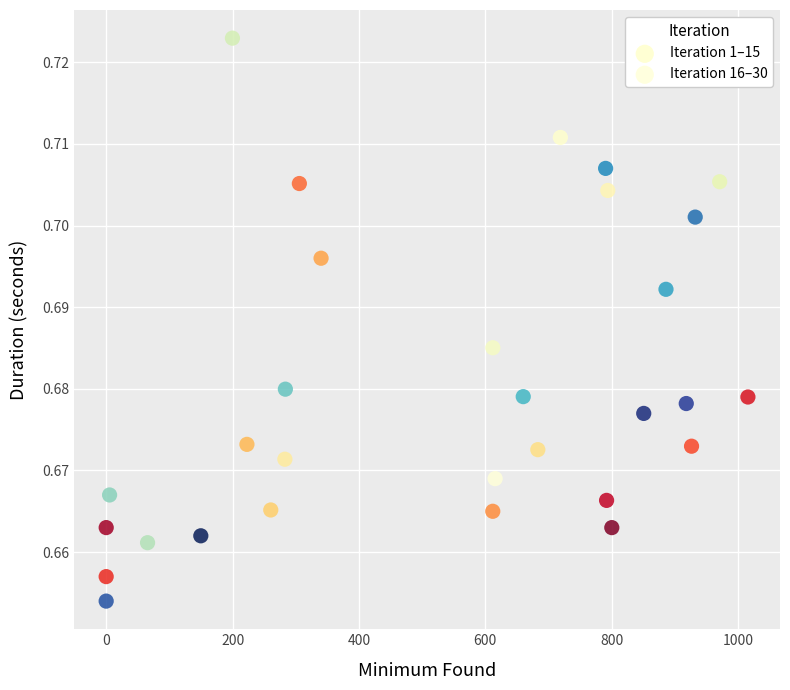

What are all the series names shown in the legend?

Iteration 1–15, Iteration 16–30